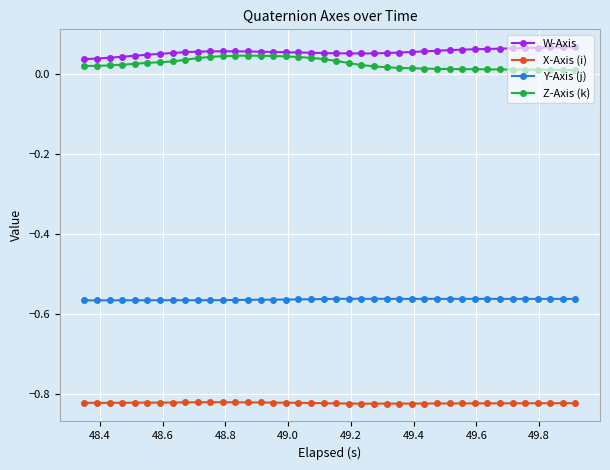

Which series has the largest total across all categories?

W-Axis